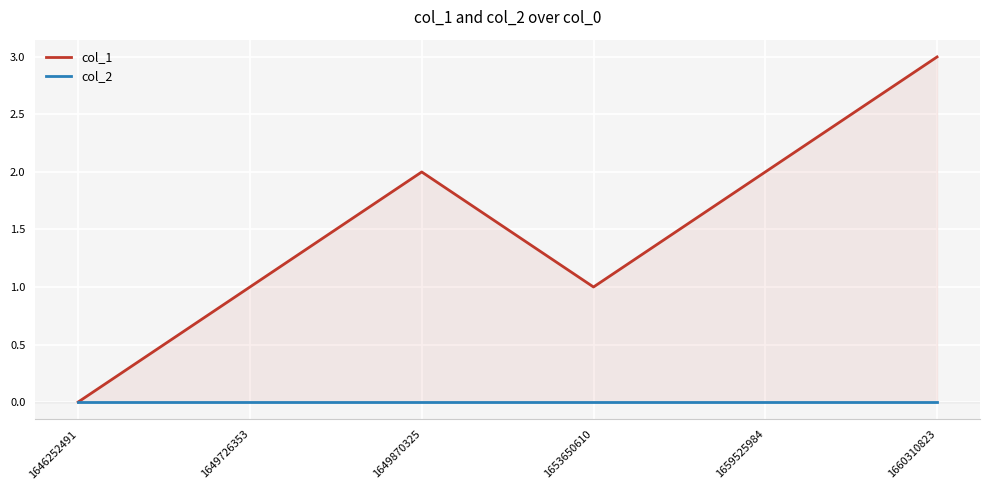

Reading left to right, transcribe all the data shown in this chart.

col_1: 1646252491=0	1649726353=1	1649870325=2	1653650610=1	1659525984=2	1660310823=3
col_2: 1646252491=0	1649726353=0	1649870325=0	1653650610=0	1659525984=0	1660310823=0